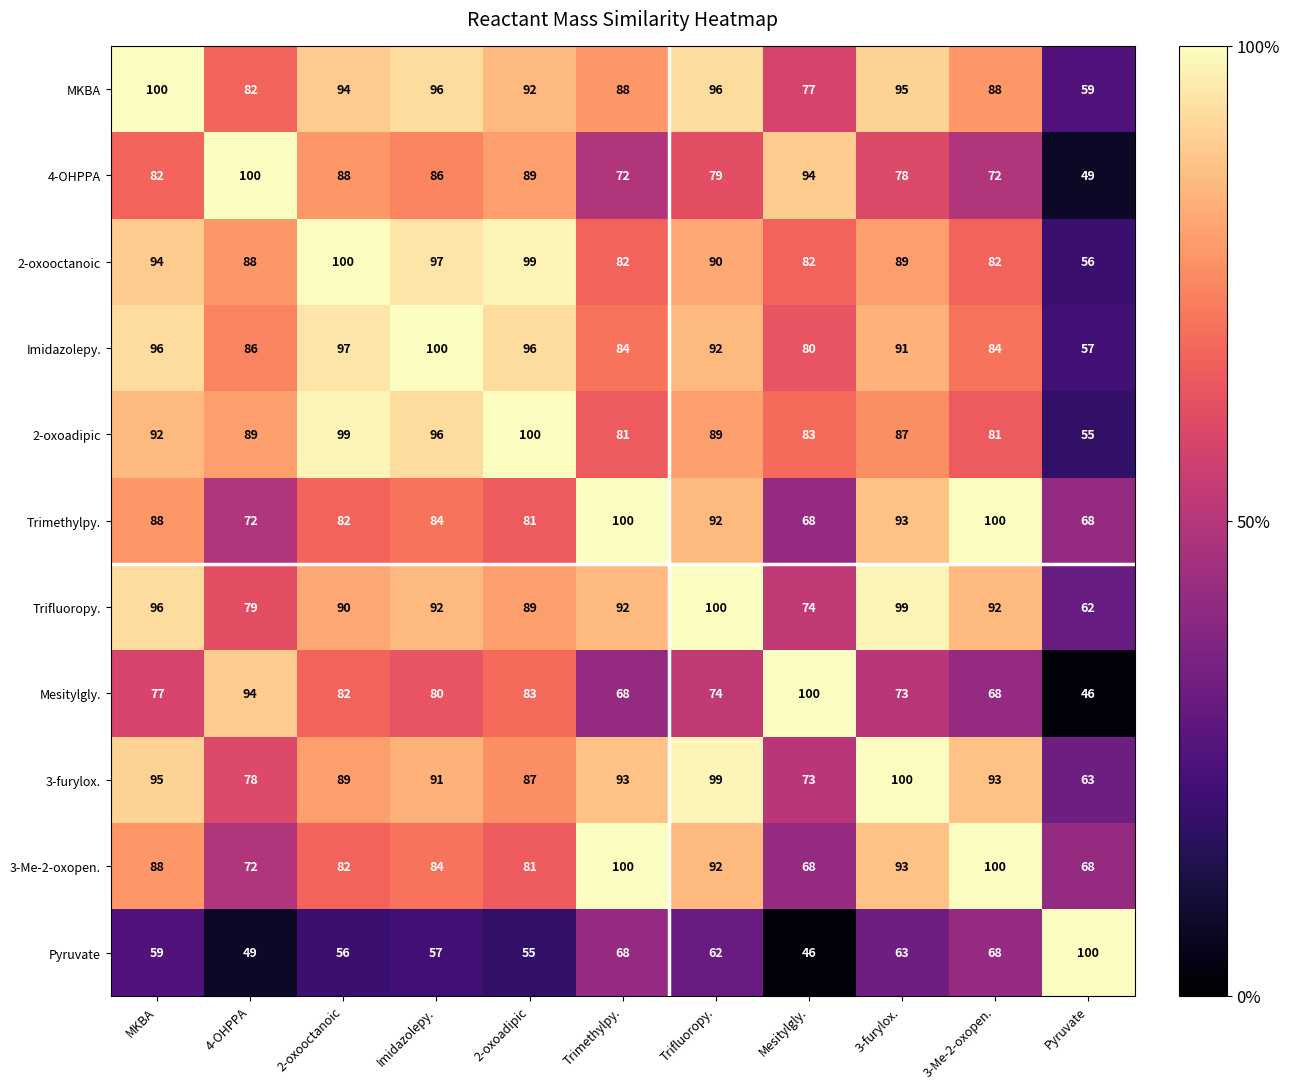

What is the spread (max minus min) of values at Mesitylgly.?

54